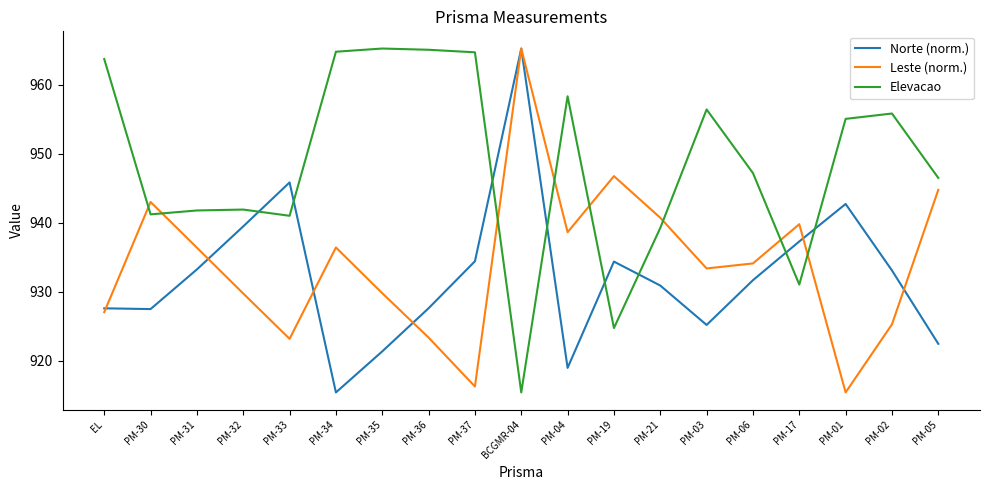

The Leste (norm.) series shows 923.3 at PM-36. True or false?

True